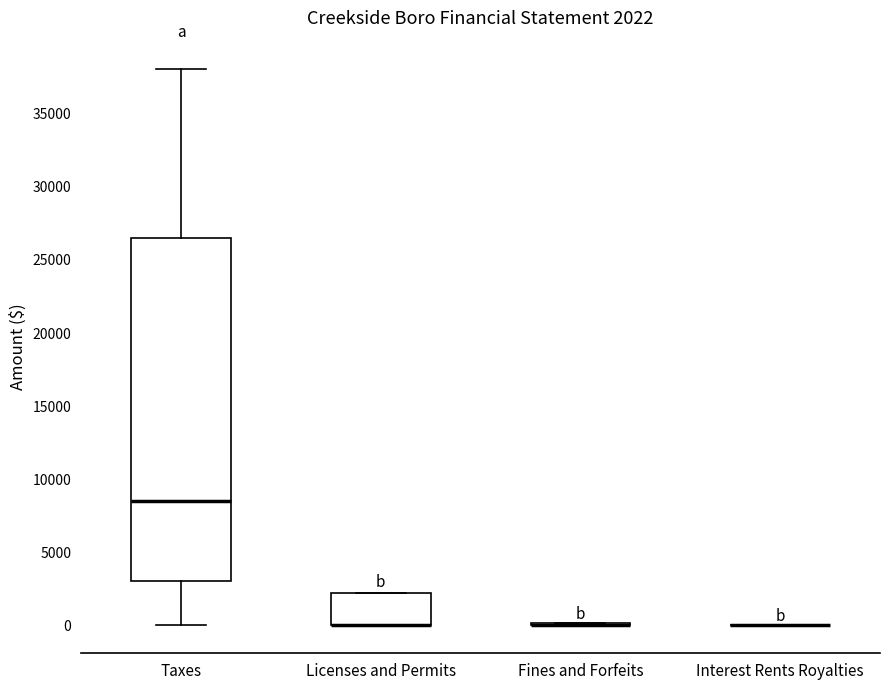

Comparing the boxes themselves (not the whiskers), which one is the tallest?

Taxes